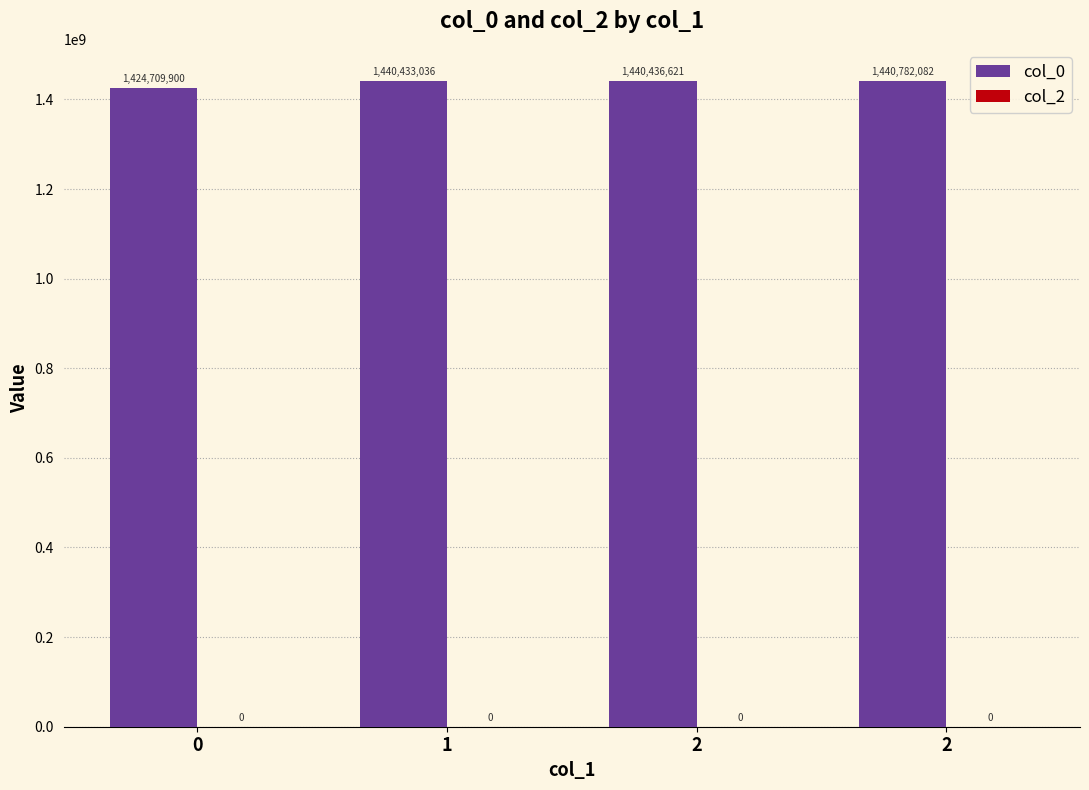

Between 0 and 2, which is larger?

2